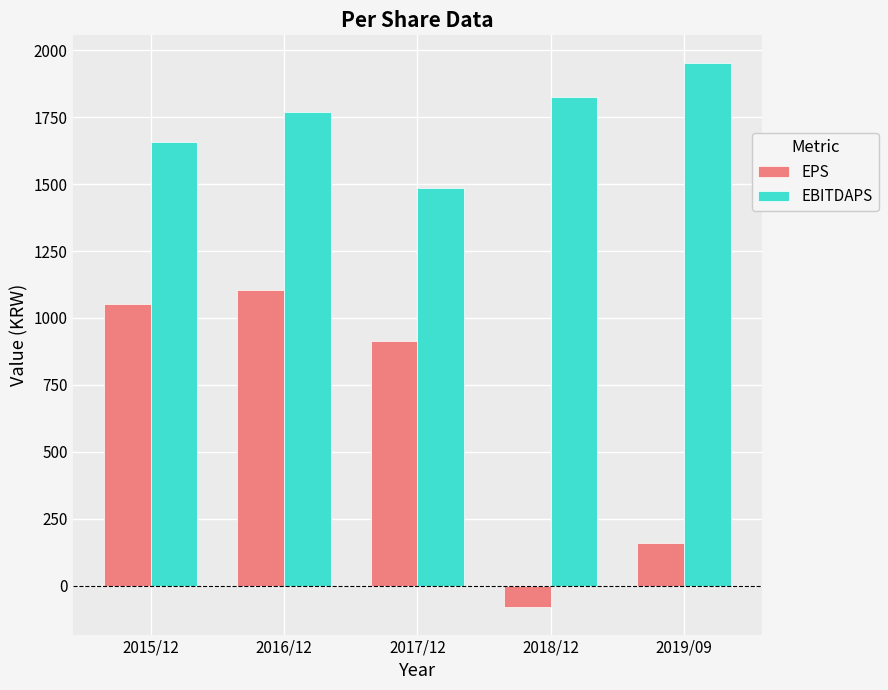

How many data points in EPS are less than 914?

2